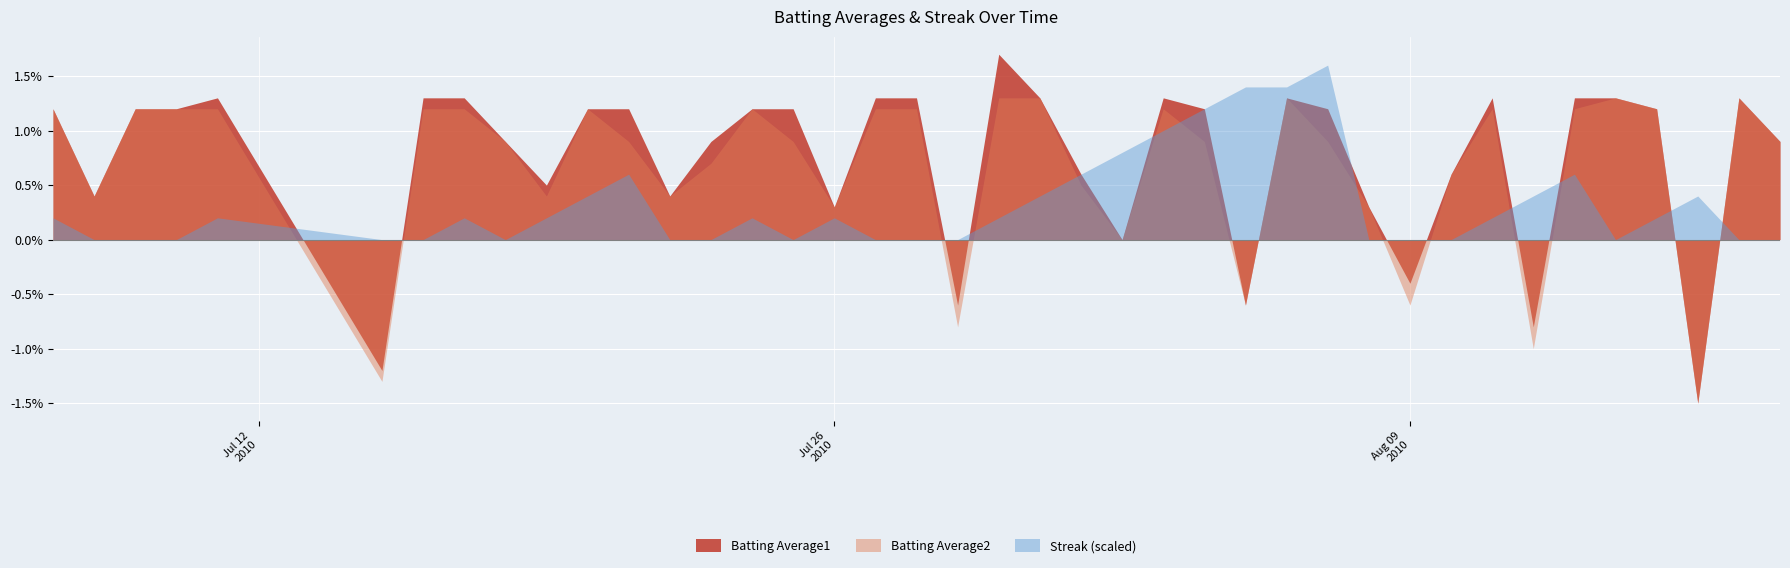

Is the value of Batting Average2 at 18 greater than the value of Streak (scaled) at 9?

Yes